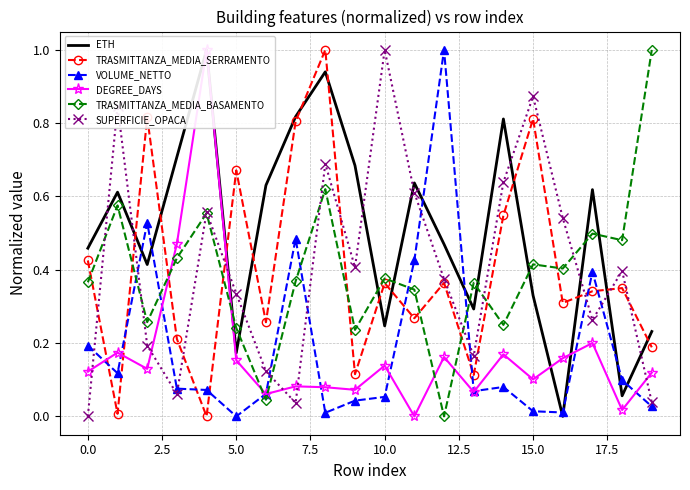

After their last crossing, which series has the higher values: VOLUME_NETTO or TRASMITTANZA_MEDIA_SERRAMENTO?

TRASMITTANZA_MEDIA_SERRAMENTO